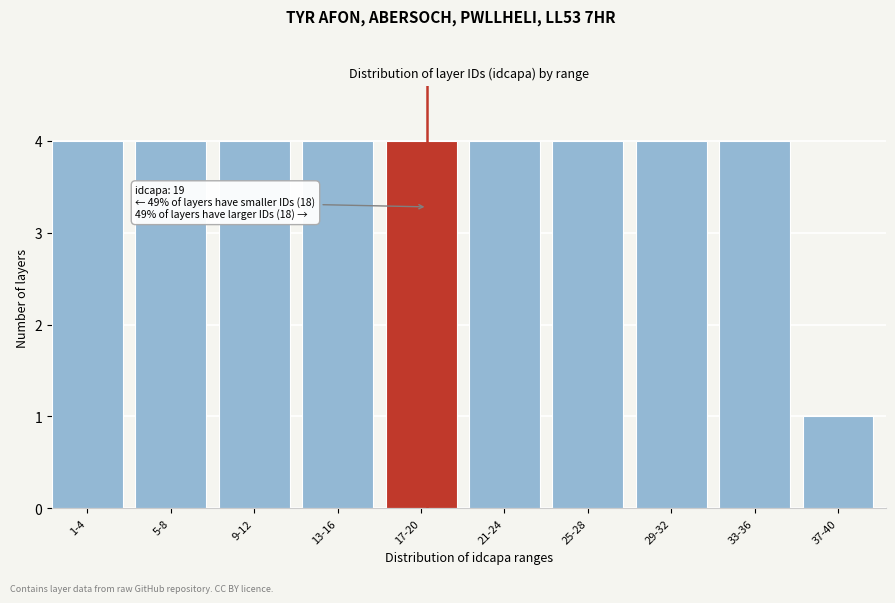

Reading left to right, what are all the values shown in this chart?

4	4	4	4	4	4	4	4	4	1